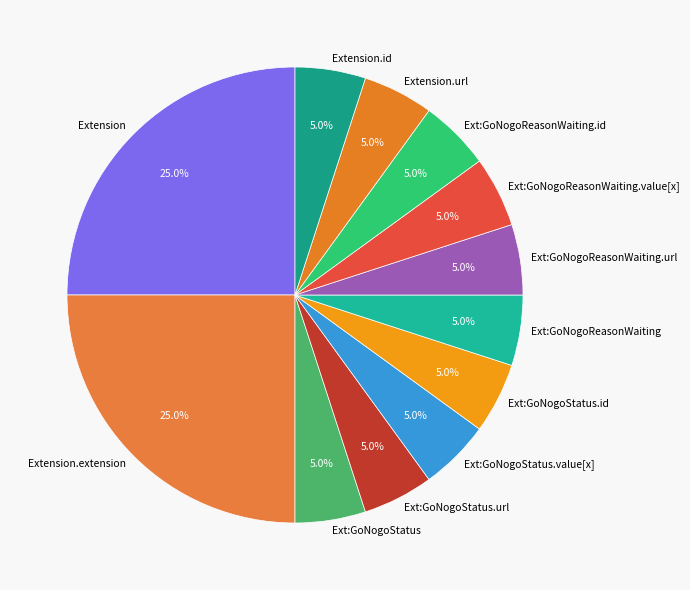

Is there a majority slice in this chart?

No